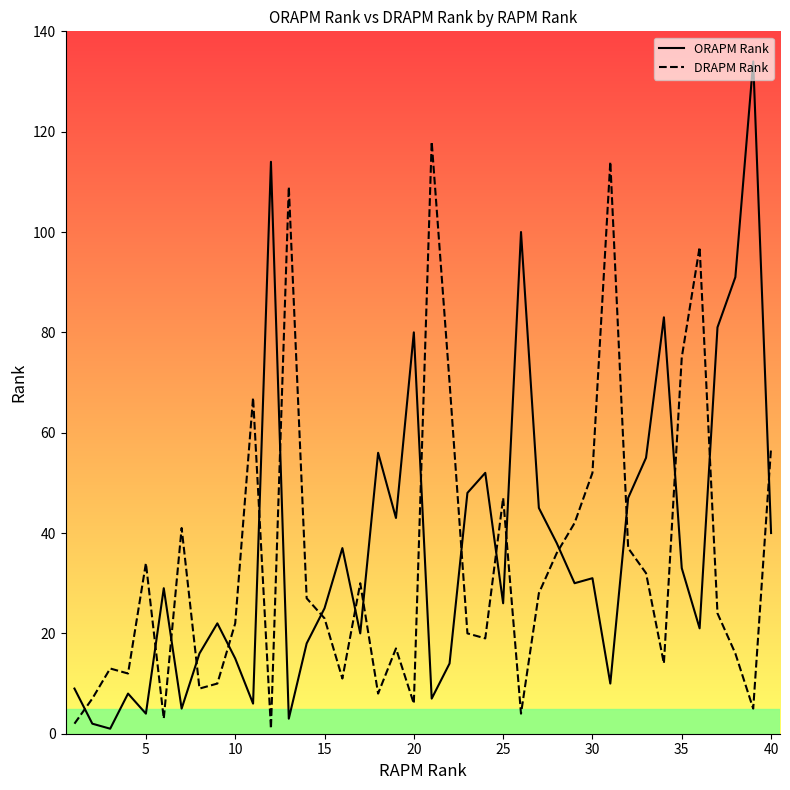

Rank the series by their maximum value, from highest to lowest.

ORAPM Rank, DRAPM Rank